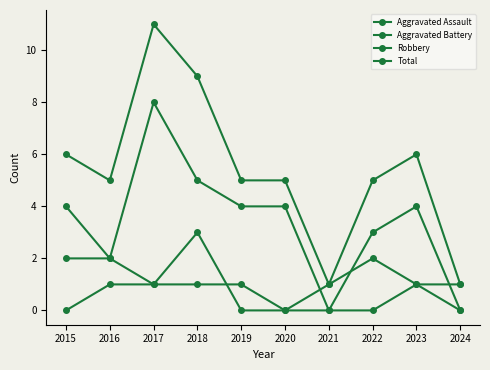

Read the Aggravated Battery value at 2017.

1